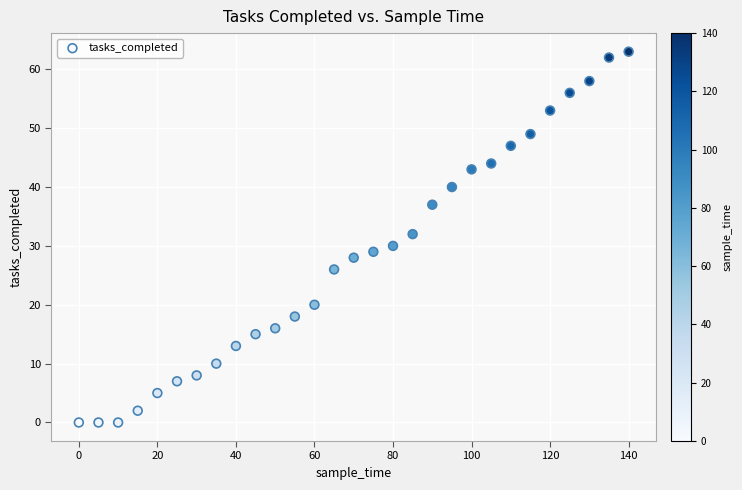

What is the range of Y values (max minus min)?

63